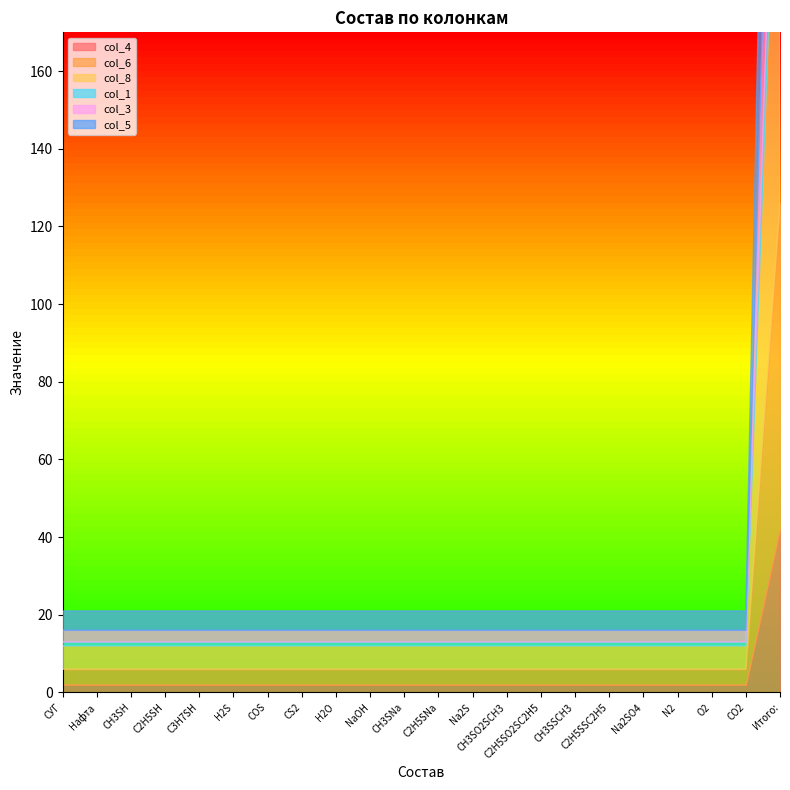

Which label corresponds to the smallest value in the chart?

СУГ